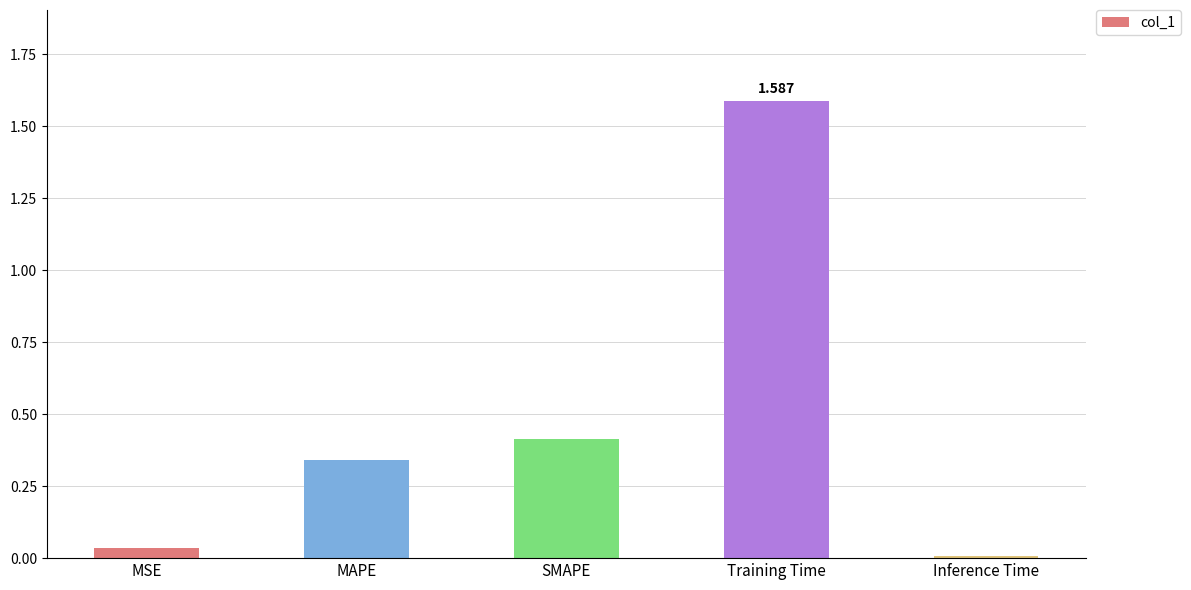

What is the change in value from MAPE to SMAPE?

+0.1